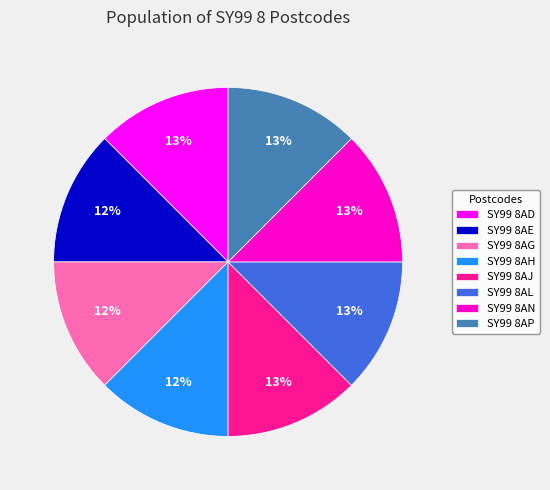

Is the sum of SY99 8AP and SY99 8AG greater than half?

No